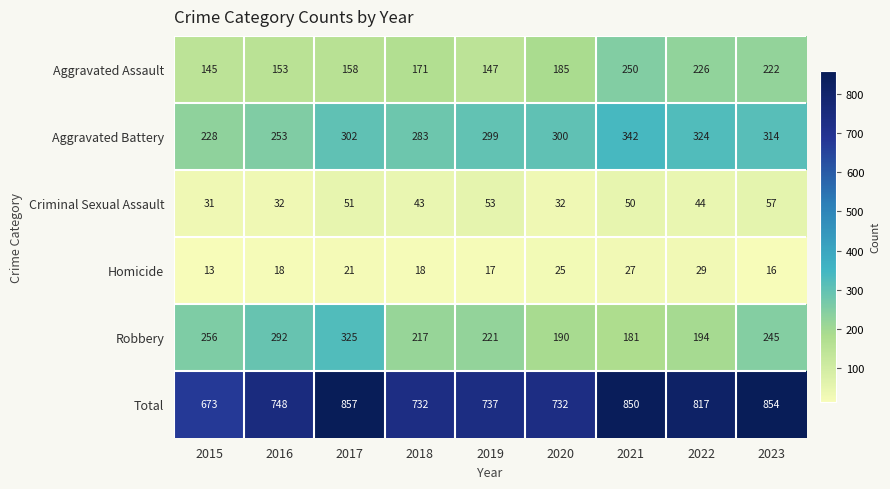

What is the difference between the maximum and minimum values in the Criminal Sexual Assault series?

26